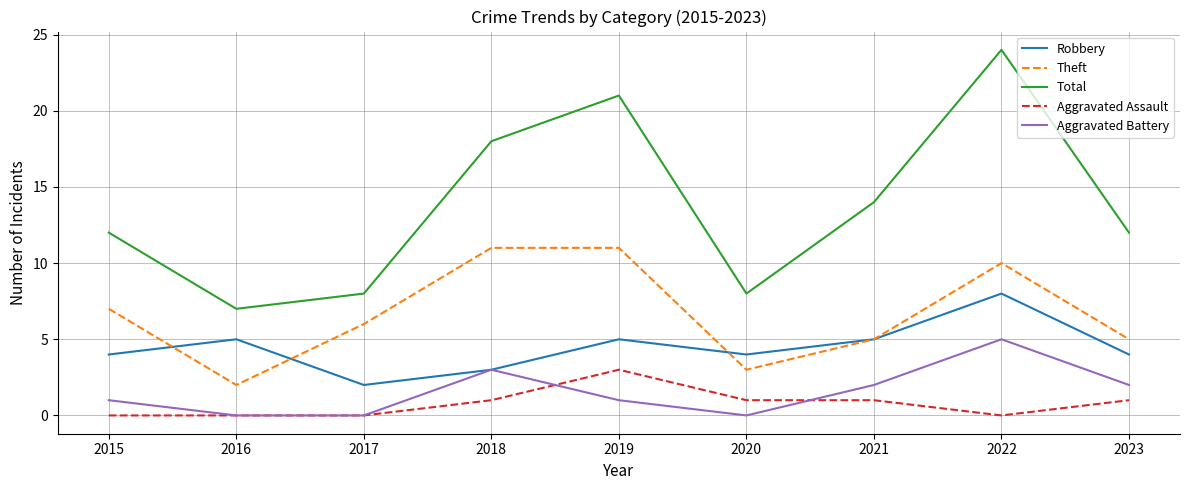

Rank the series at 2022 from highest to lowest value.

Total, Theft, Robbery, Aggravated Battery, Aggravated Assault